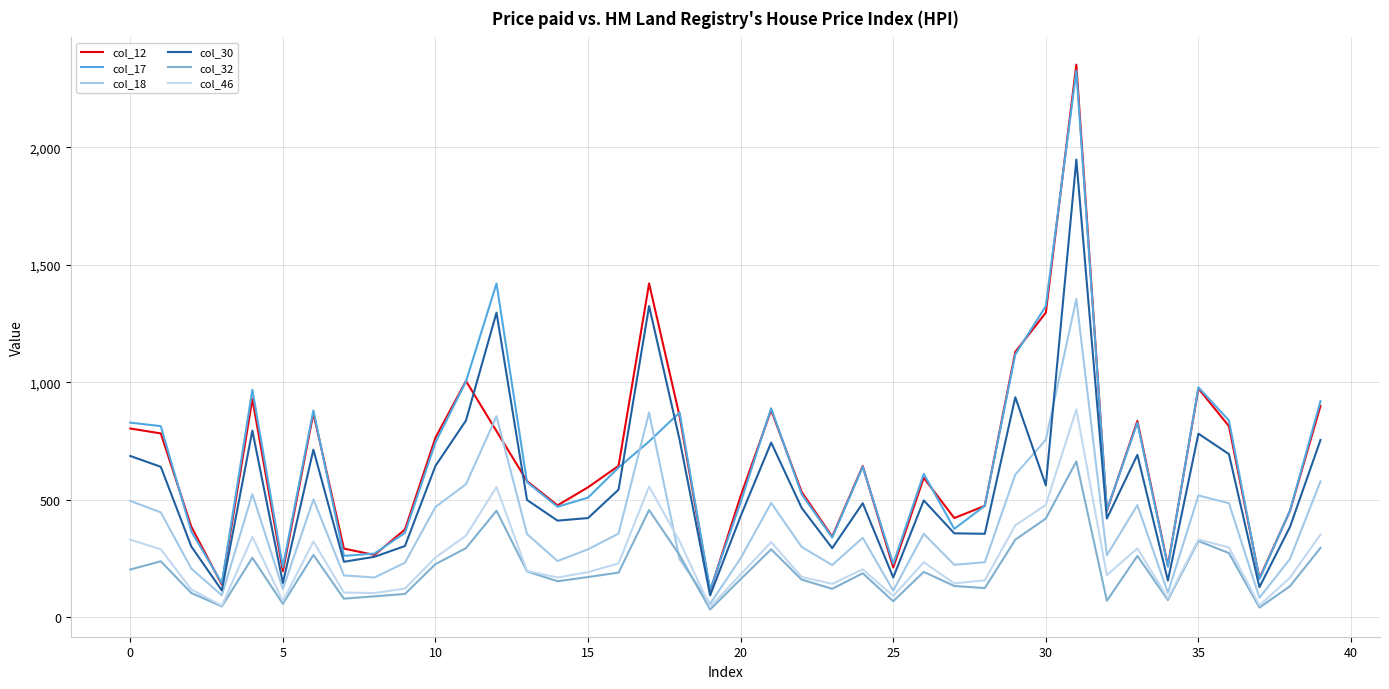

Count the number of data series in this chart.

6